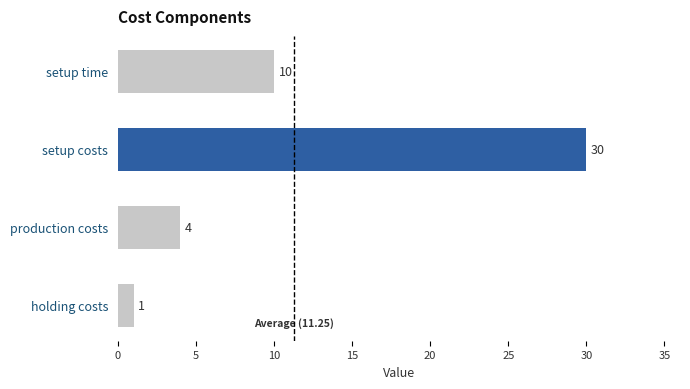

List the labels in order of value, smallest first.

holding costs, production costs, setup time, setup costs